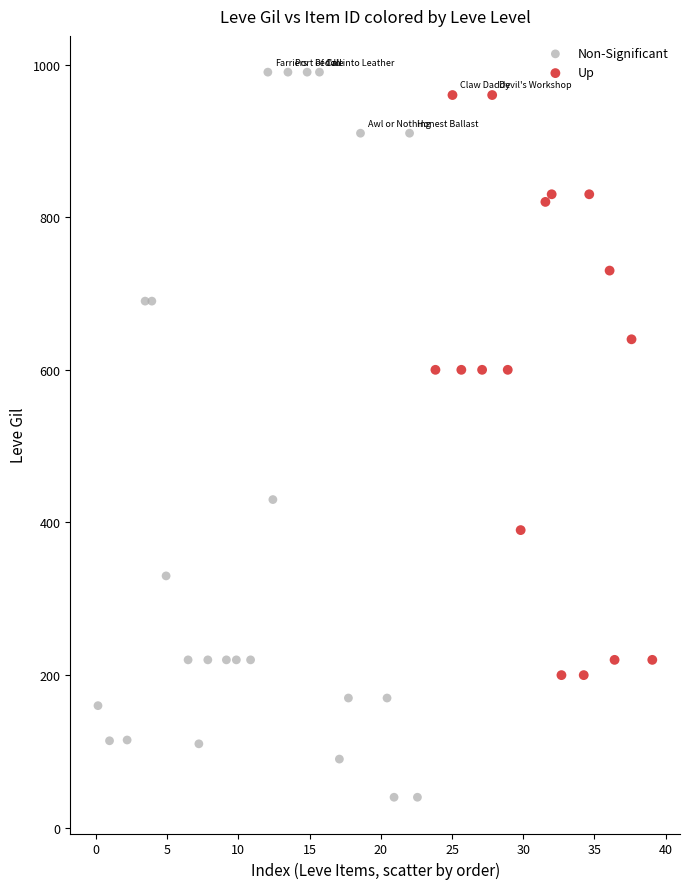

What are all the series names shown in the legend?

Non-Significant, Up